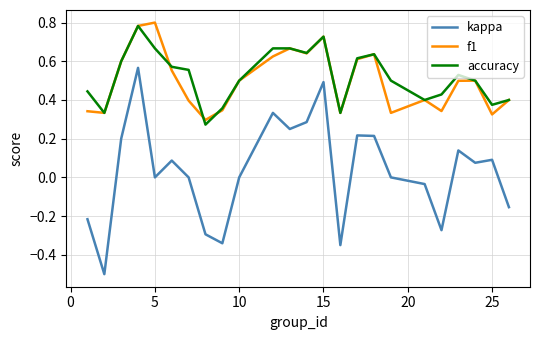

True or false: f1 and kappa cross at least once.

False